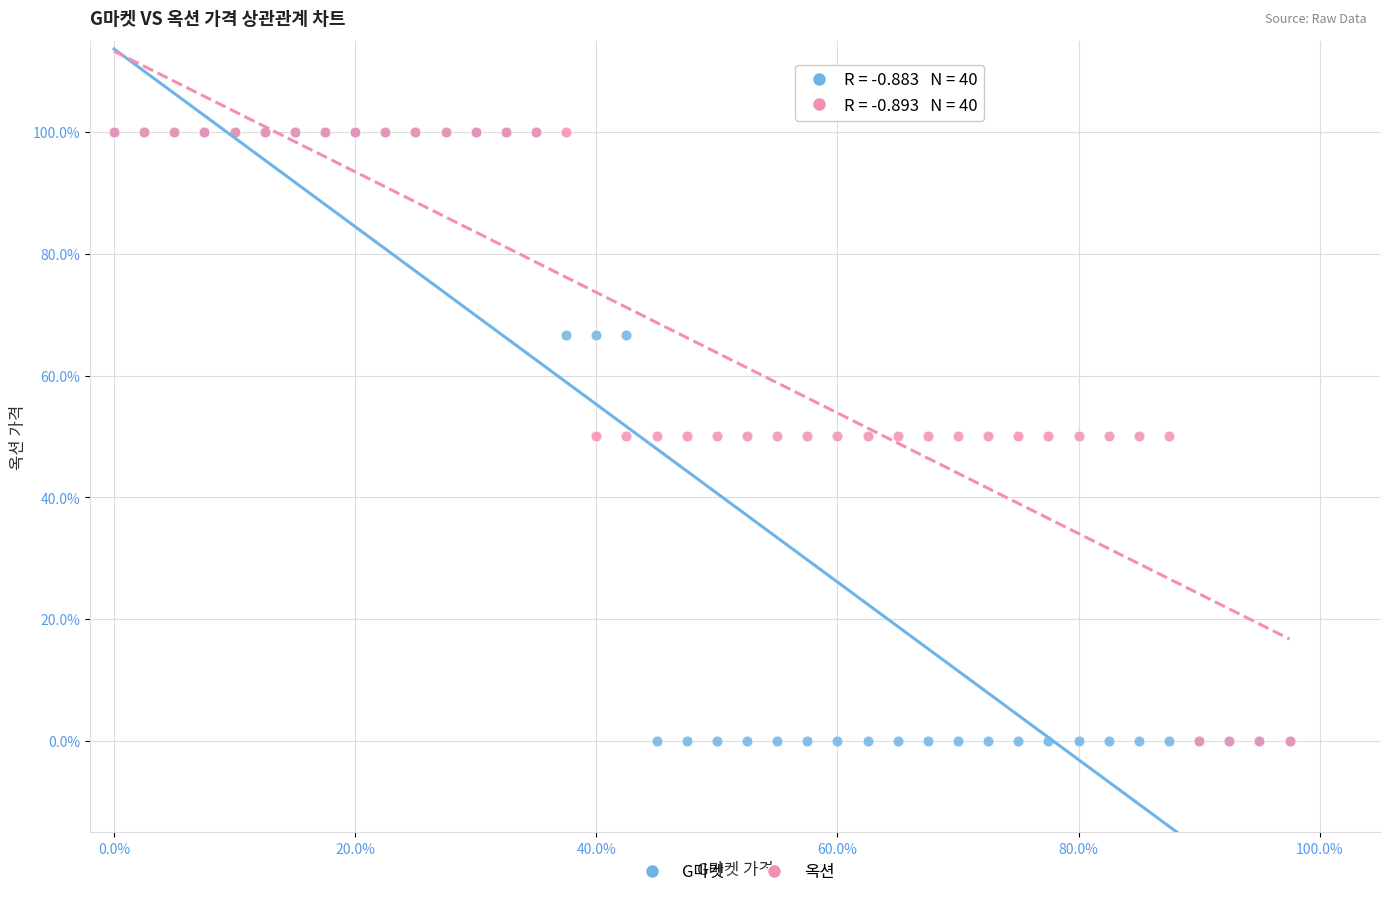

What are all the series names shown in the legend?

G마켓, 옥션